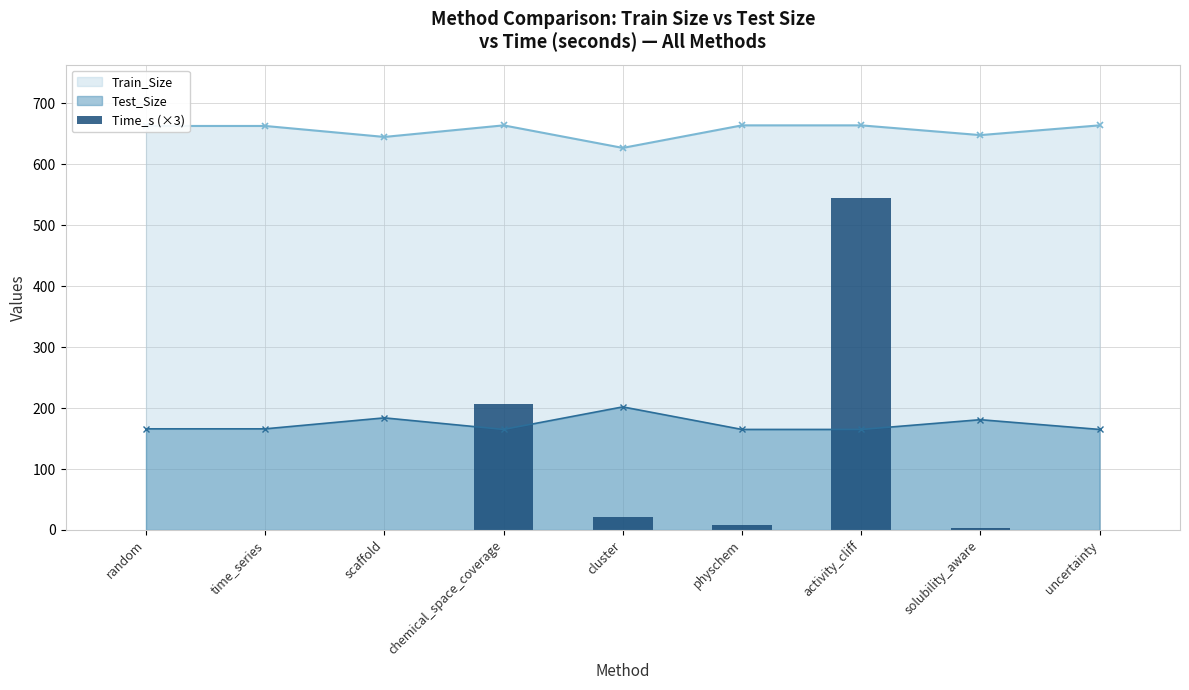

List the labels in order of value, smallest first.

uncertainty, time_series, random, scaffold, solubility_aware, physchem, cluster, chemical_space_coverage, activity_cliff